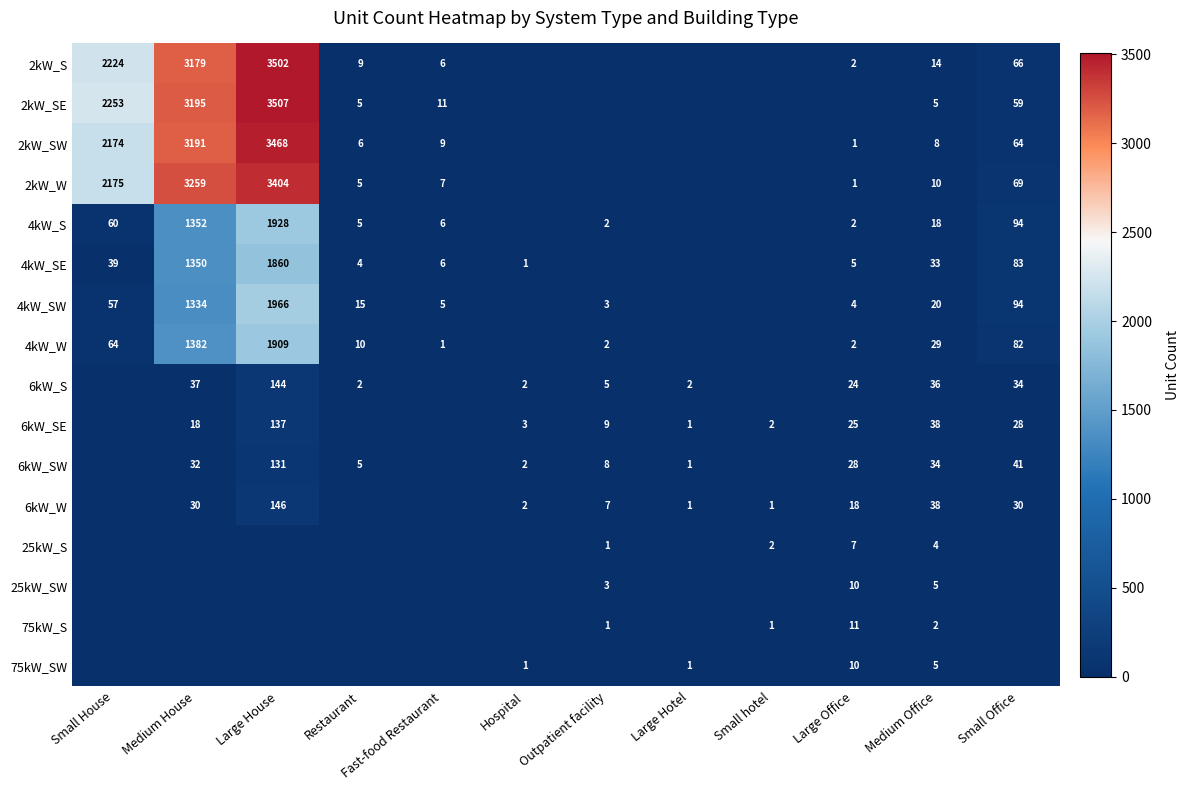

What is the sum of the 4kW_SE values at Small Office and Small House?

122